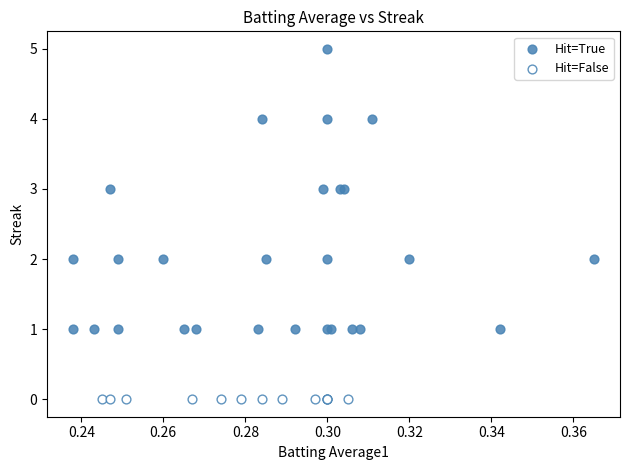

Which series reaches the maximum Y coordinate?

Hit=True